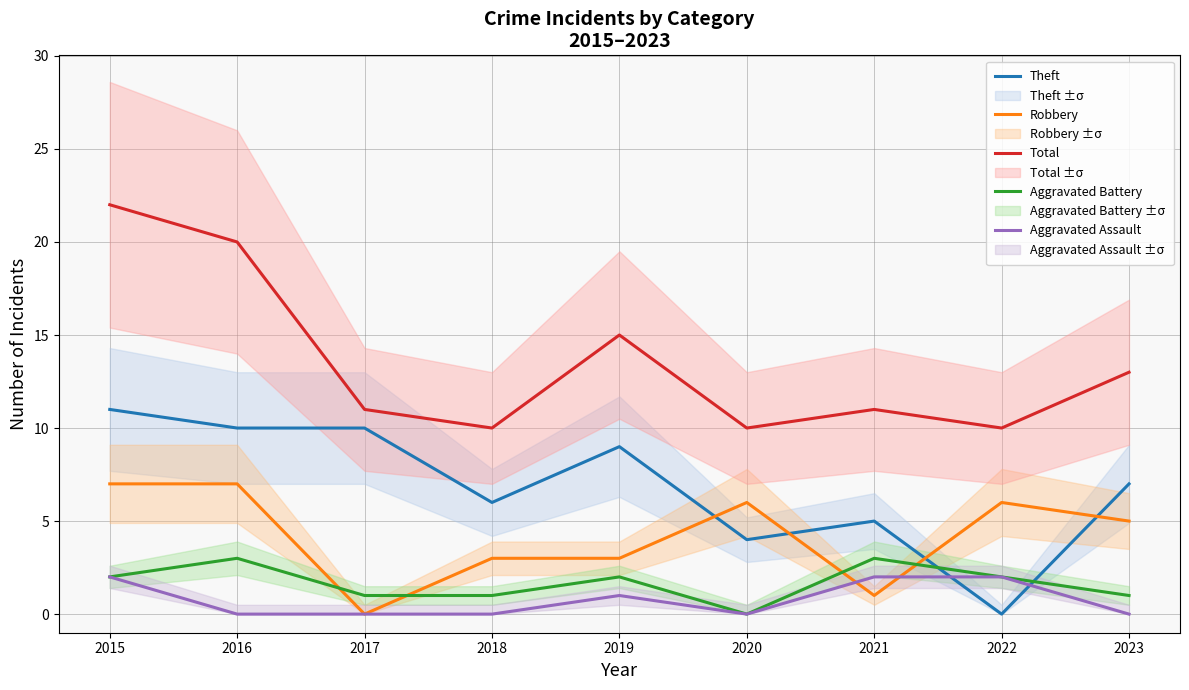

What is the total value across all series at 2016?

40